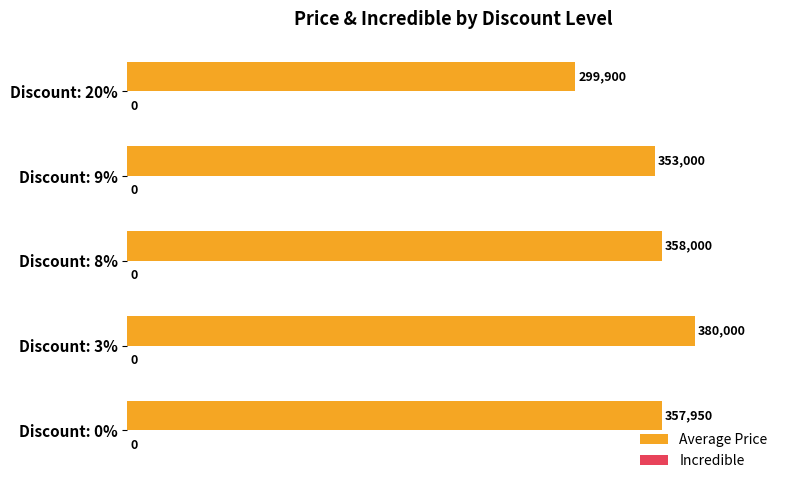

Reading top to bottom, what are all the values shown in this chart?

299900	353000	358000	380000	357950